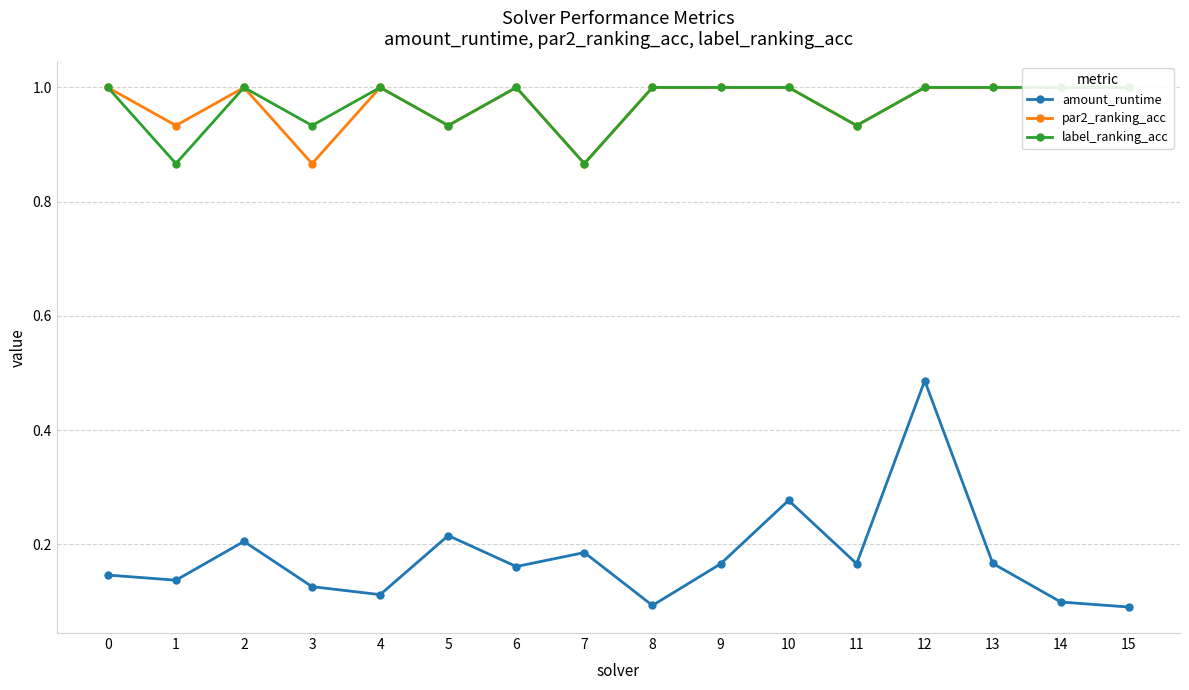

Is the value of label_ranking_acc at 4 greater than the value of par2_ranking_acc at 10?

No